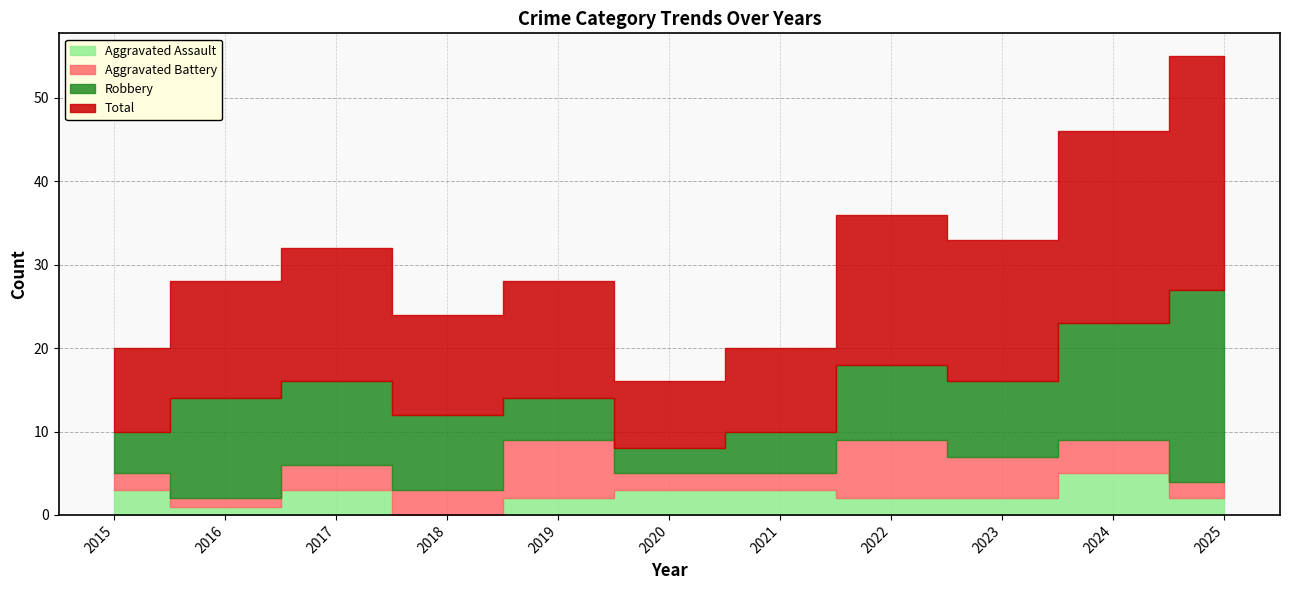

In Robbery, how many points are higher than both neighbors (excluding endpoints)?

1